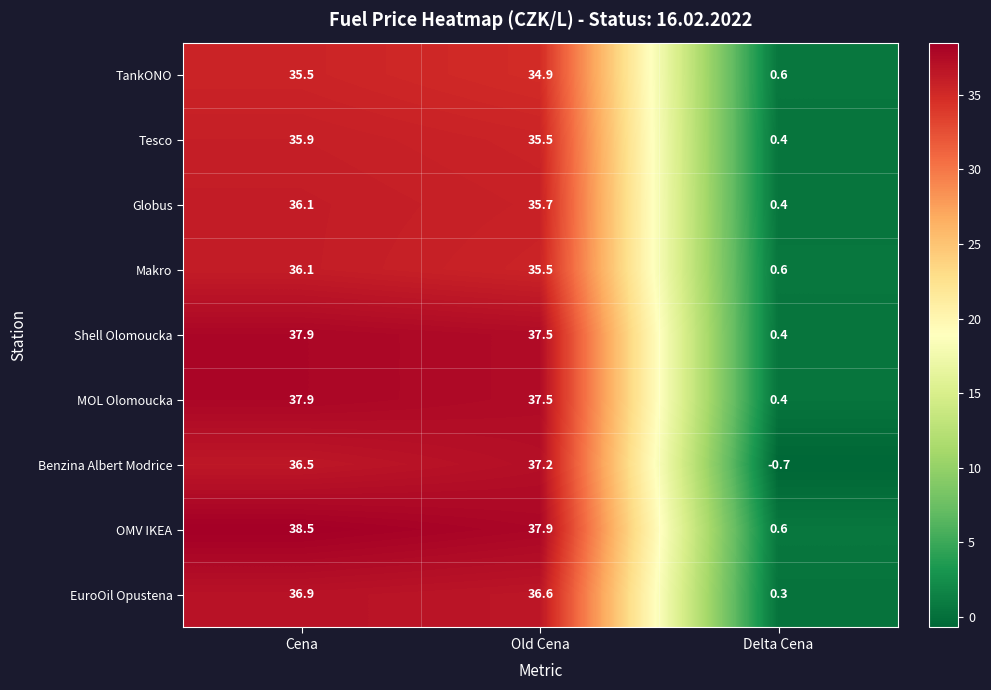

Reading right to left, extract all data points from this chart.

TankONO: Delta Cena=0.6	Old Cena=34.9	Cena=35.5
Tesco: Delta Cena=0.4	Old Cena=35.5	Cena=35.9
Globus: Delta Cena=0.4	Old Cena=35.7	Cena=36.1
Makro: Delta Cena=0.6	Old Cena=35.5	Cena=36.1
Shell Olomoucka: Delta Cena=0.4	Old Cena=37.5	Cena=37.9
MOL Olomoucka: Delta Cena=0.4	Old Cena=37.5	Cena=37.9
Benzina Albert Modrice: Delta Cena=-0.7	Old Cena=37.2	Cena=36.5
OMV IKEA: Delta Cena=0.6	Old Cena=37.9	Cena=38.5
EuroOil Opustena: Delta Cena=0.3	Old Cena=36.6	Cena=36.9